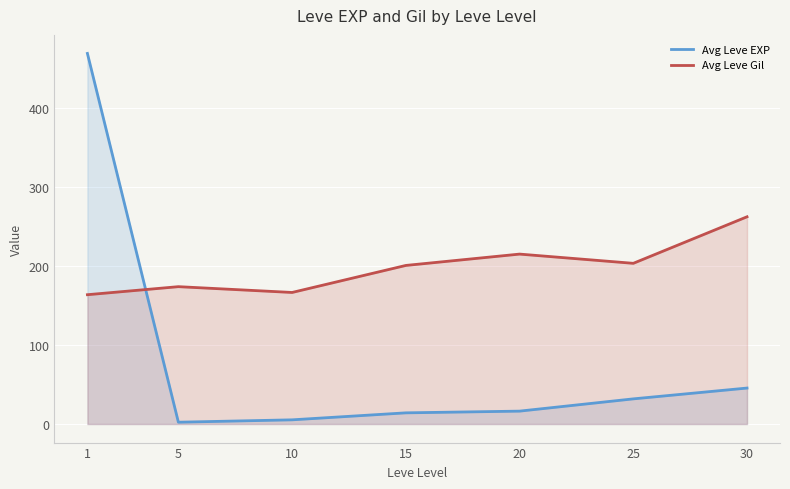

How many intersections are there between Avg Leve EXP and Avg Leve Gil?

1